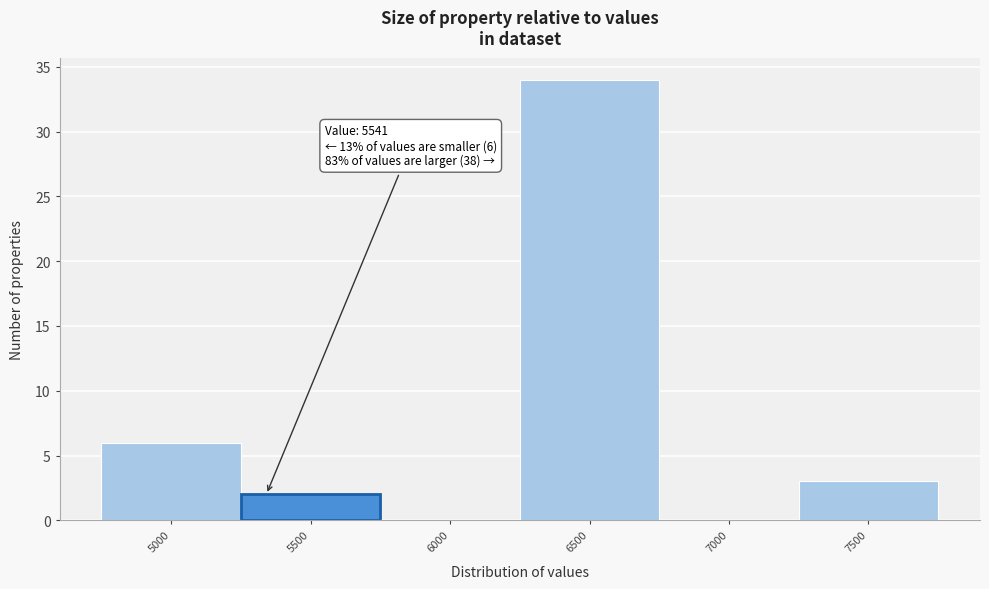

Reading right to left, what are all the values shown in this chart?

7500=3	7000=0	6500=34	6000=0	5500=2	5000=6